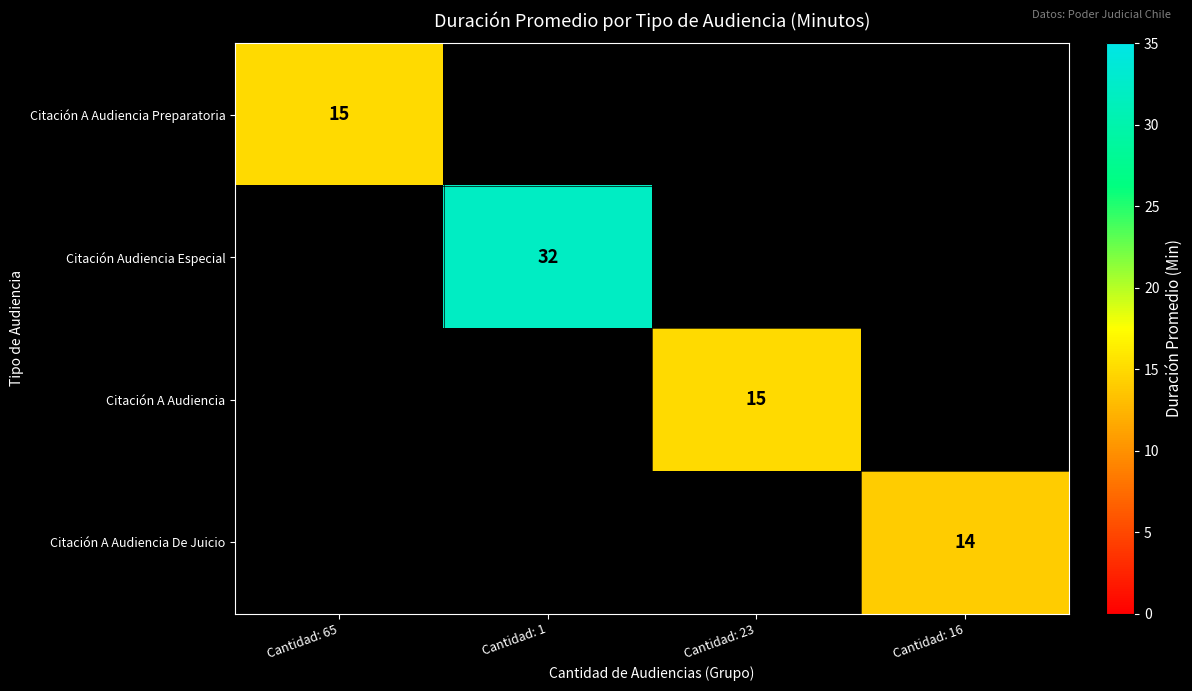

Is the value of Citación A Audiencia De Juicio at Cantidad: 16 greater than the value of Citación A Audiencia Preparatoria at Cantidad: 65?

No